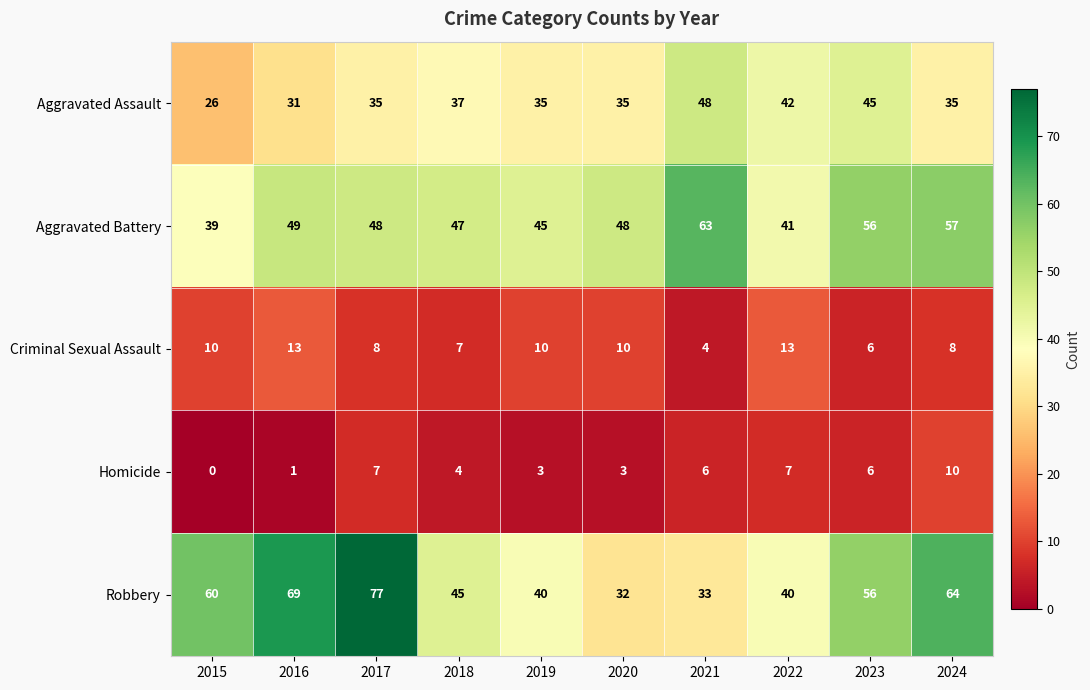

What value does the Aggravated Battery series have at 2021?

63